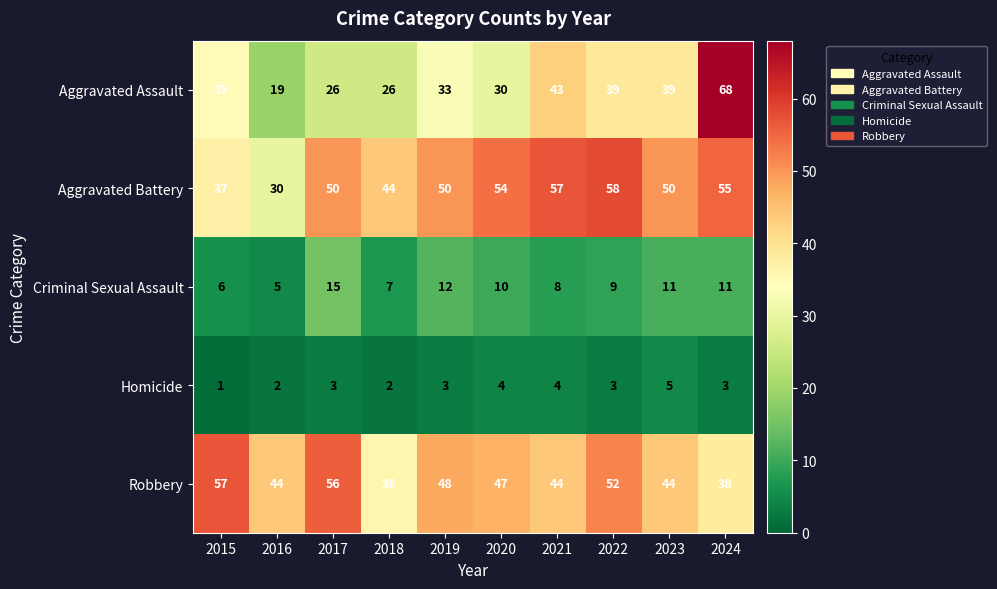

Between 2015 and 2016, which series saw the biggest shift?

Aggravated Assault